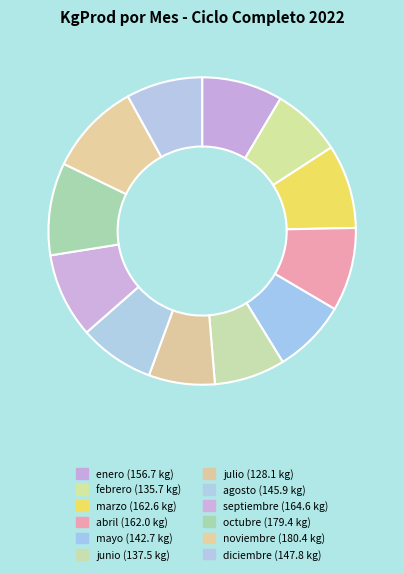

The enero slice represents 8% of the pie. True or false?

True